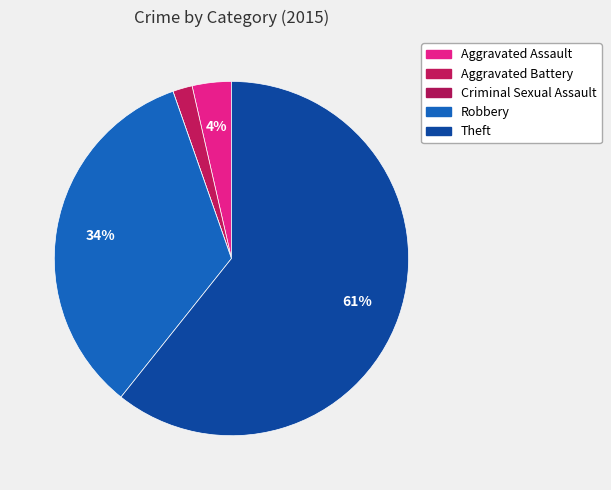

Which slice is the smallest?

Criminal Sexual Assault